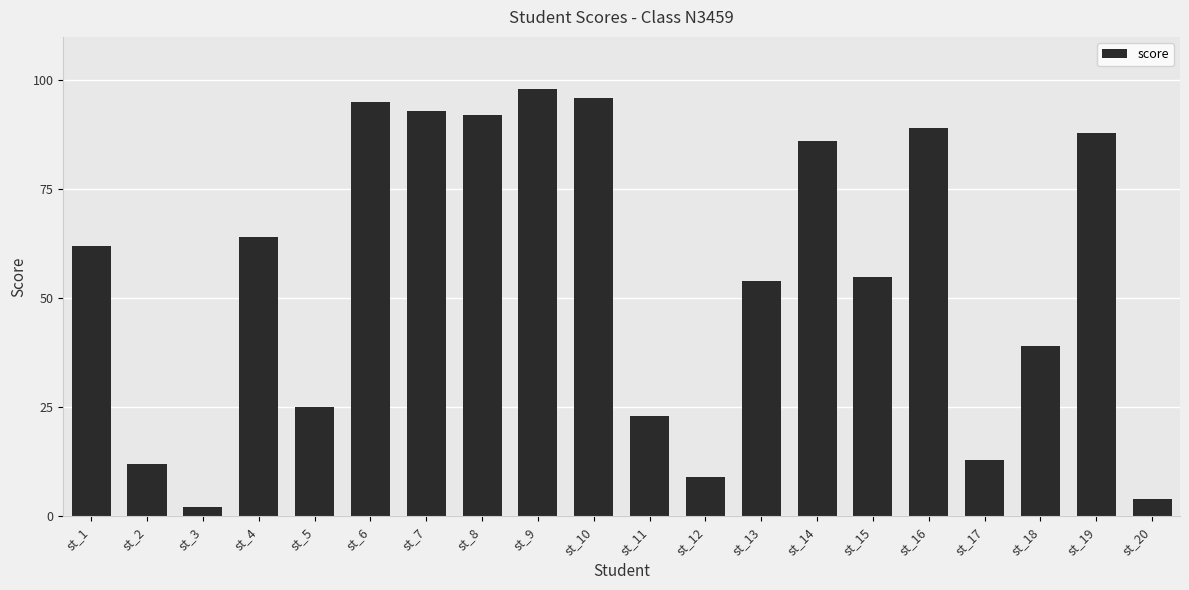

How many values are below 62?

10